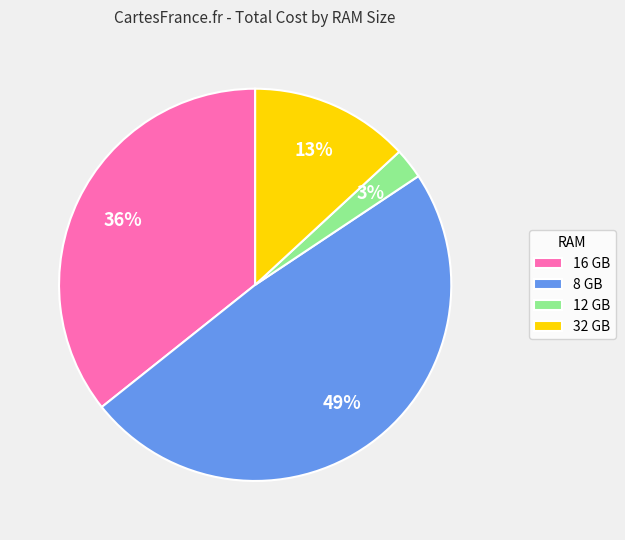

Which category has the biggest portion of the pie?

8 GB